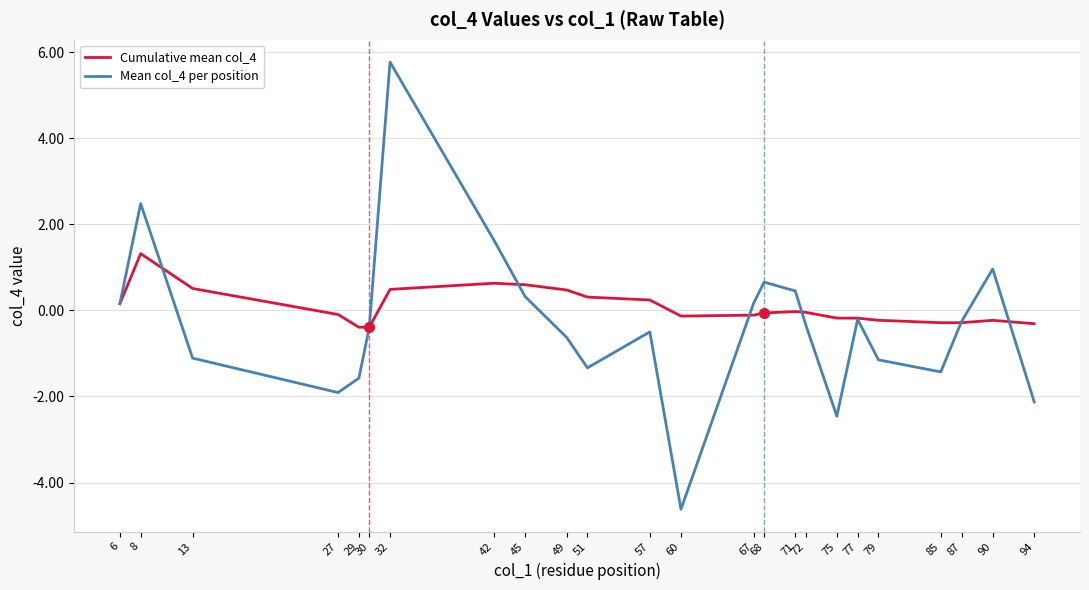

Is it true that Cumulative mean col_4 equals 0.2 at 57?

True